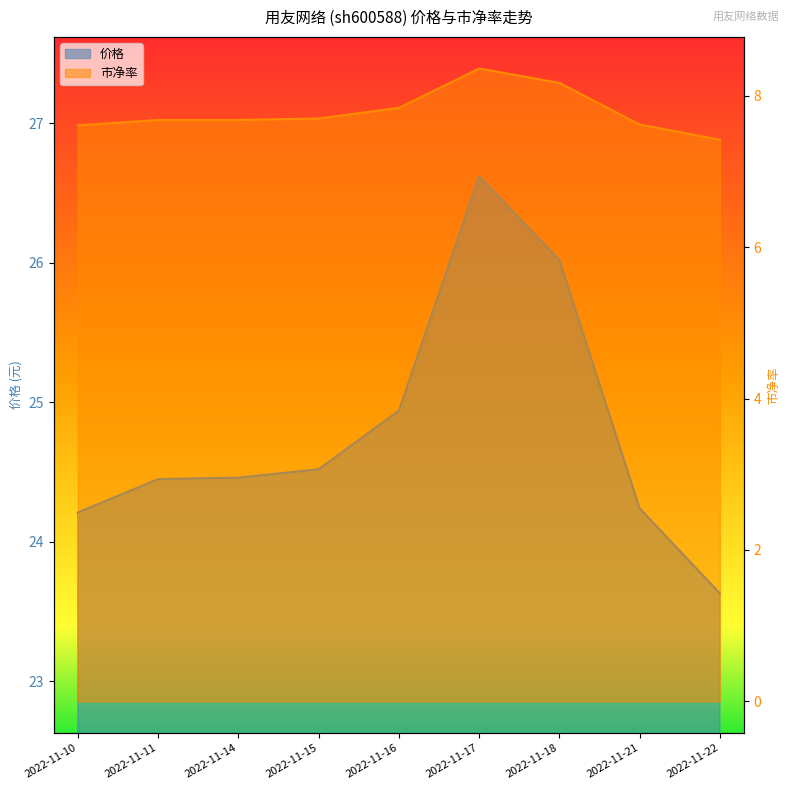

What is the difference between the highest and lowest values at 2022-11-17?

18.3